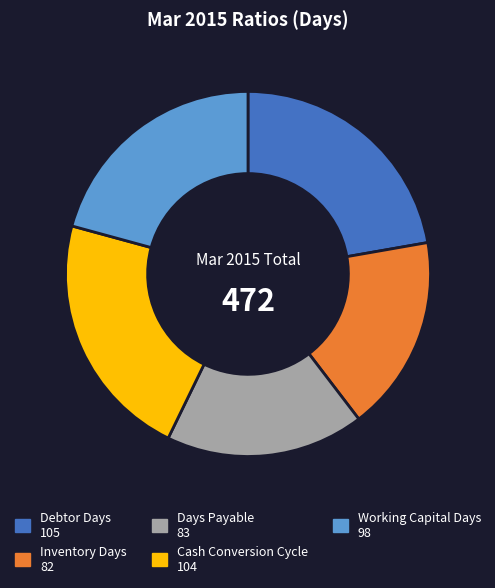

Approximately how many times larger is the value at Inventory Days compared to Working Capital Days?

0.8